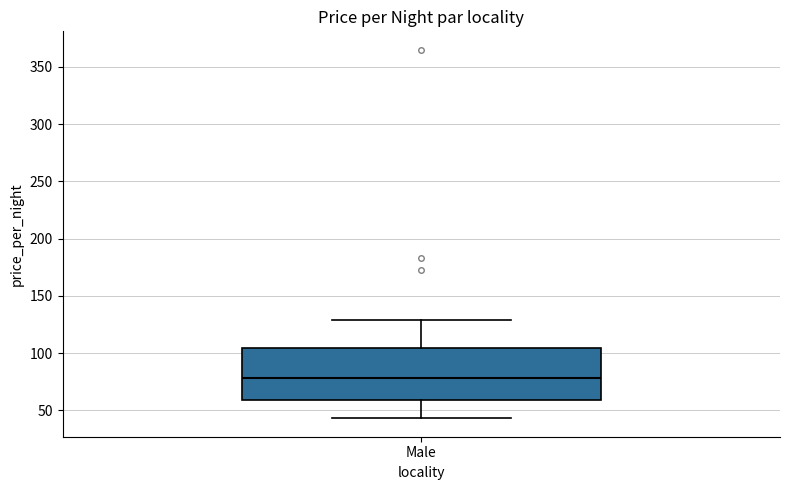

Transcribe this box plot: give where the median line is, the range the box spans, and where the two whiskers end, as read against the y-axis. The values are not printed on the chart, so give them approximately, as read against the axis.

median 80, box 60 to 105, whiskers 45 to 130